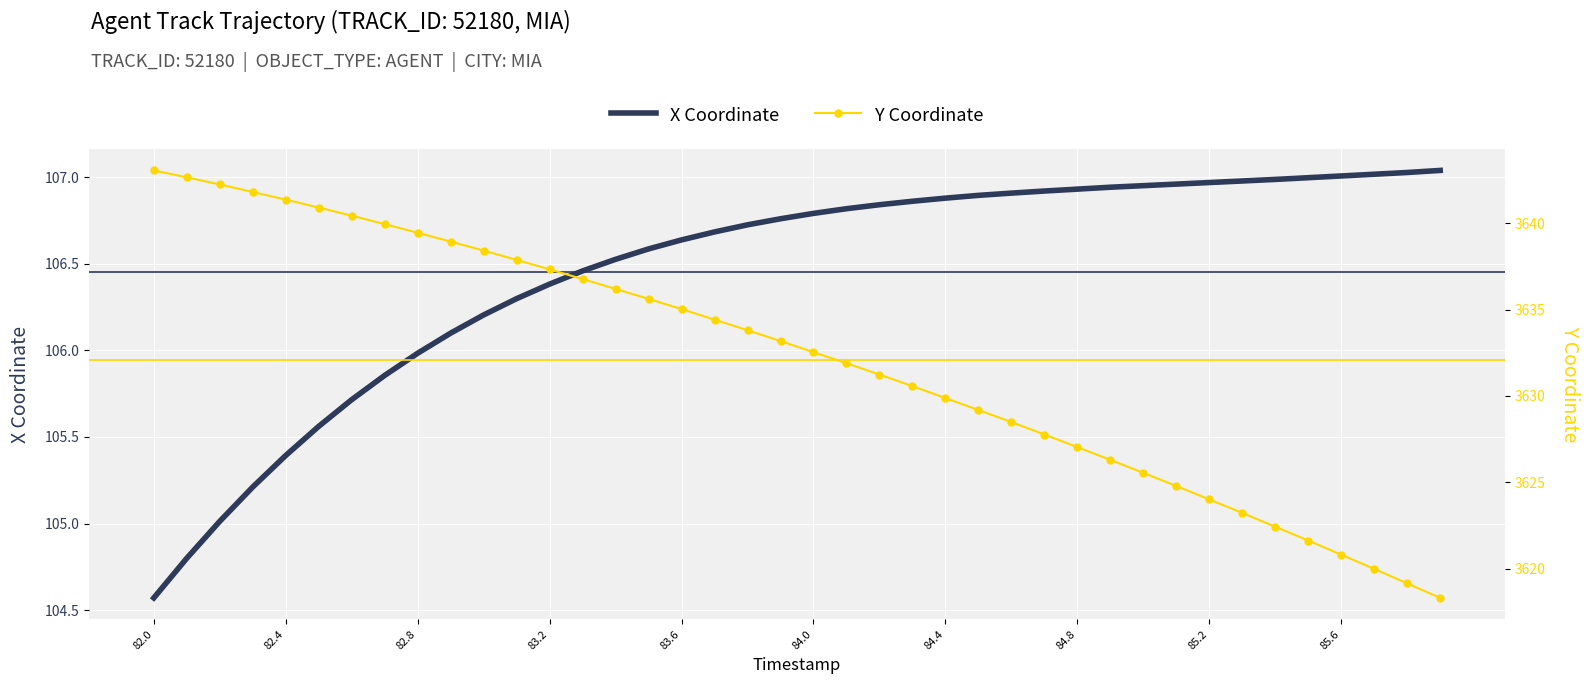

How many data points in X Coordinate are less than 106?

9